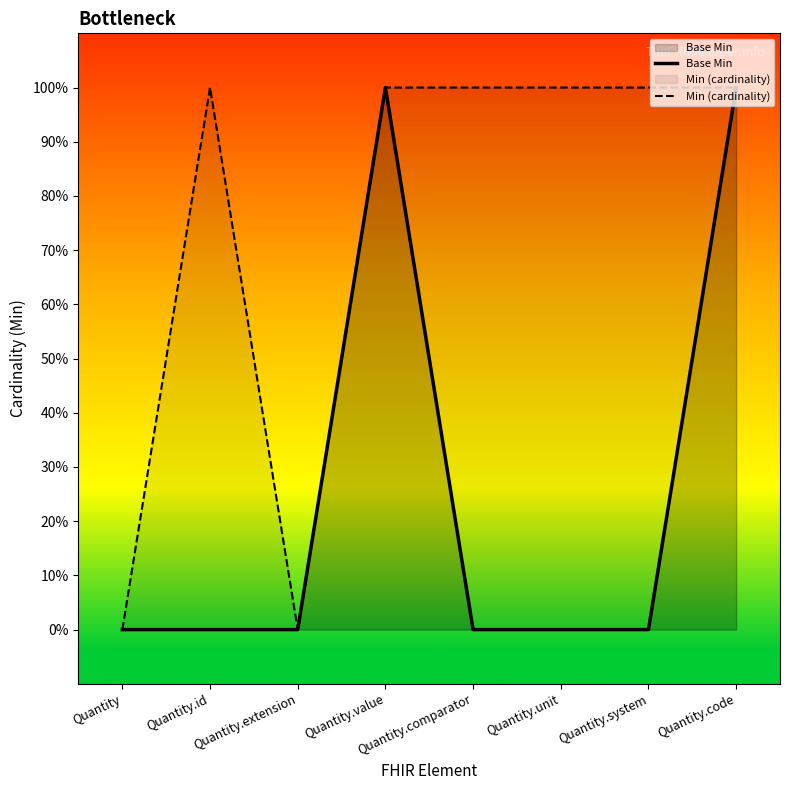

Where is Base Min nearest to the value 0?

Quantity